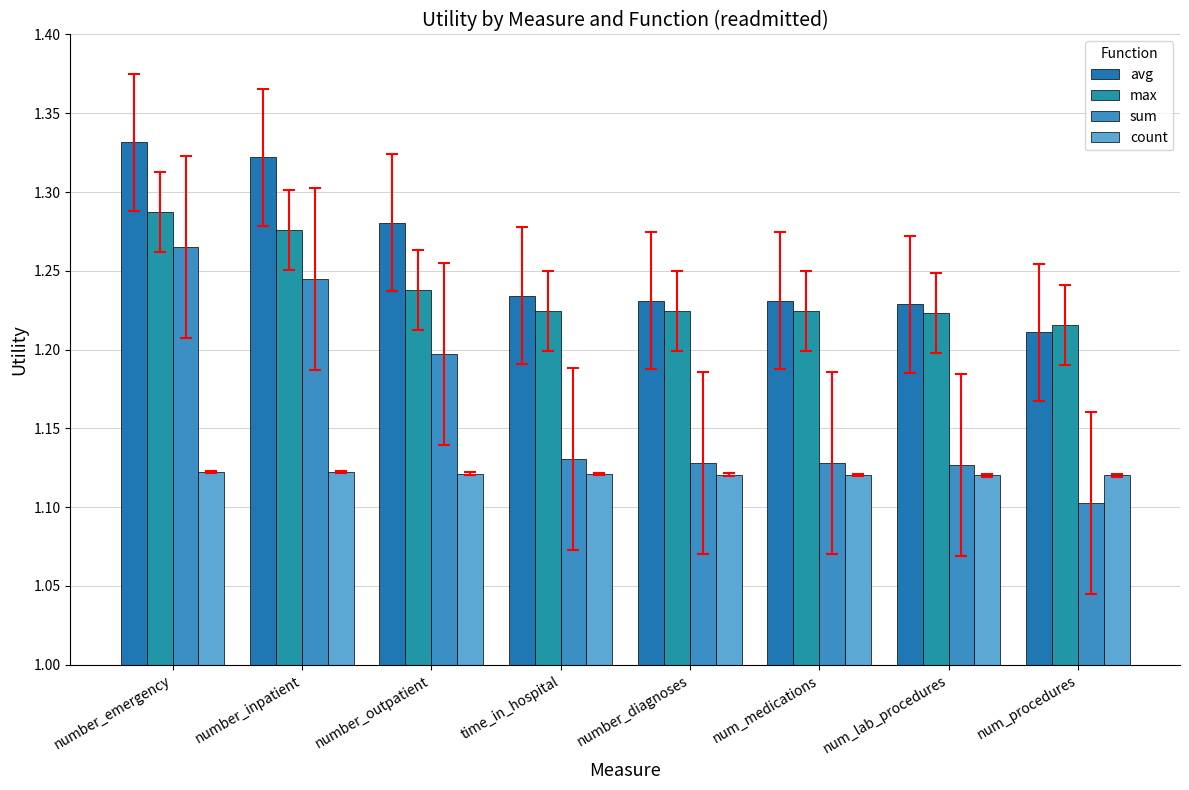

Count the number of data series in this chart.

4